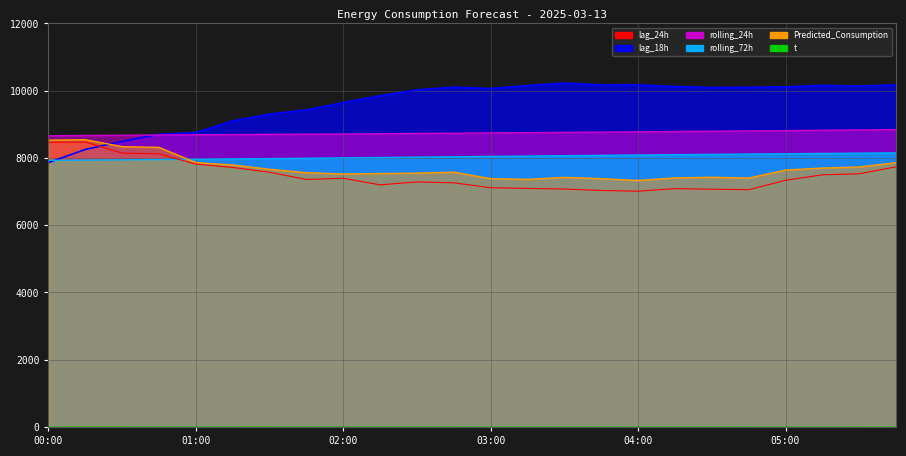

What is the lowest value of the lag_24h series?

7011.0